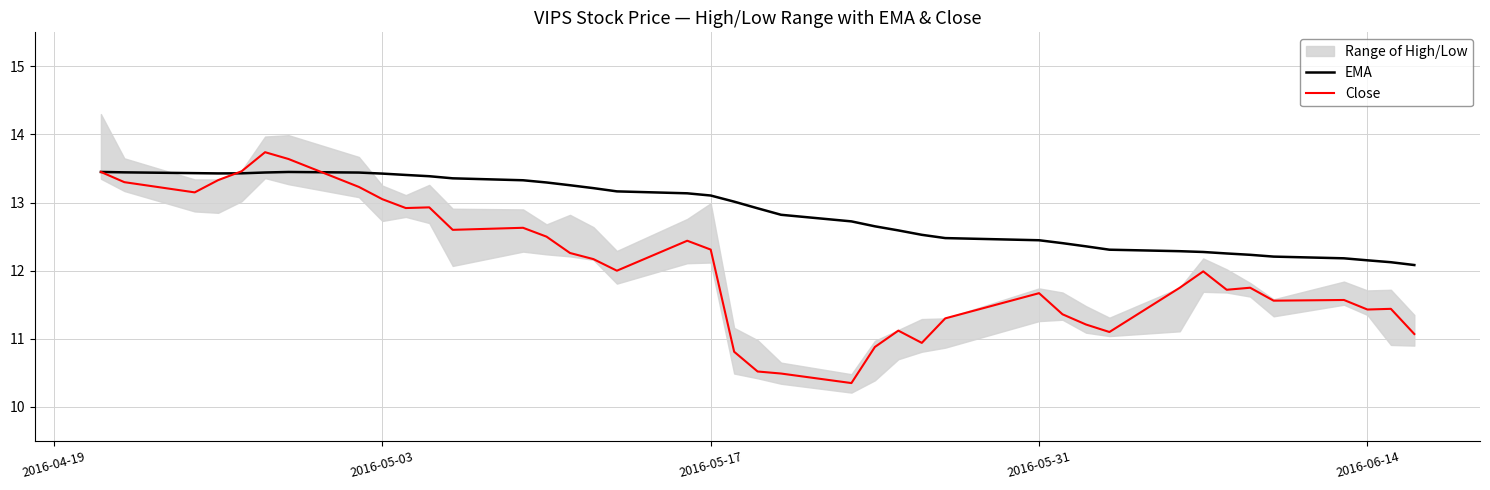

What is the approximate value of EMA at 2016-06-14?

12.2